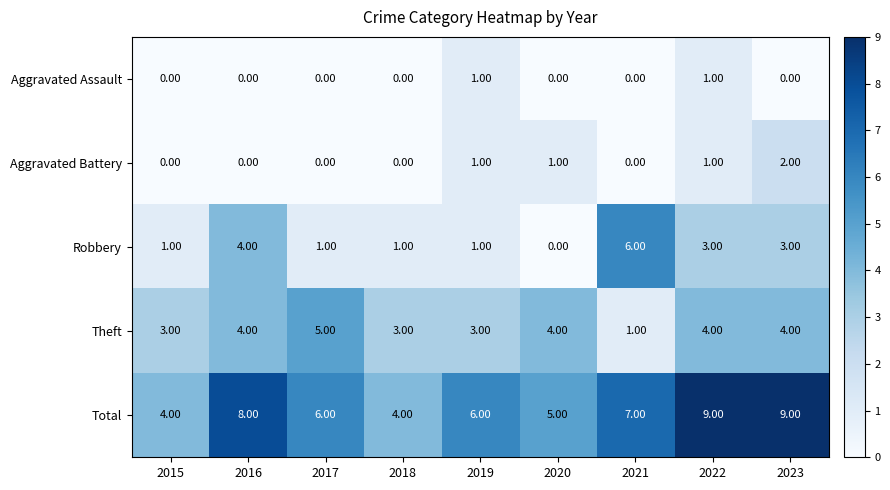

Which series changed the most between 2017 and 2019?

Theft